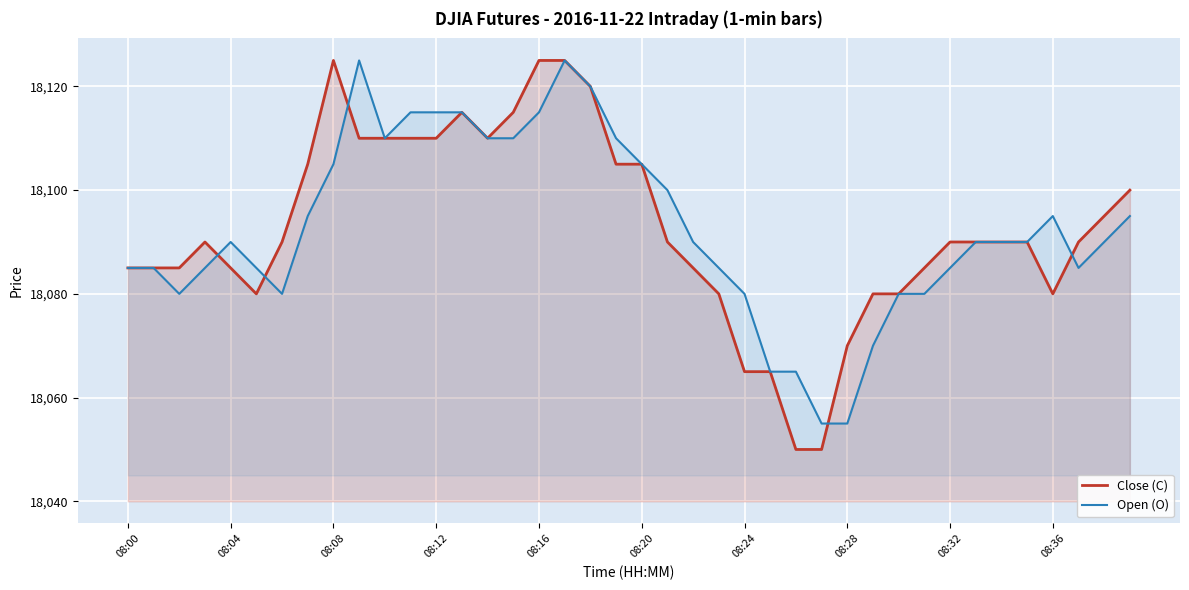

How many times do Open (O) and Close (C) cross each other?

5